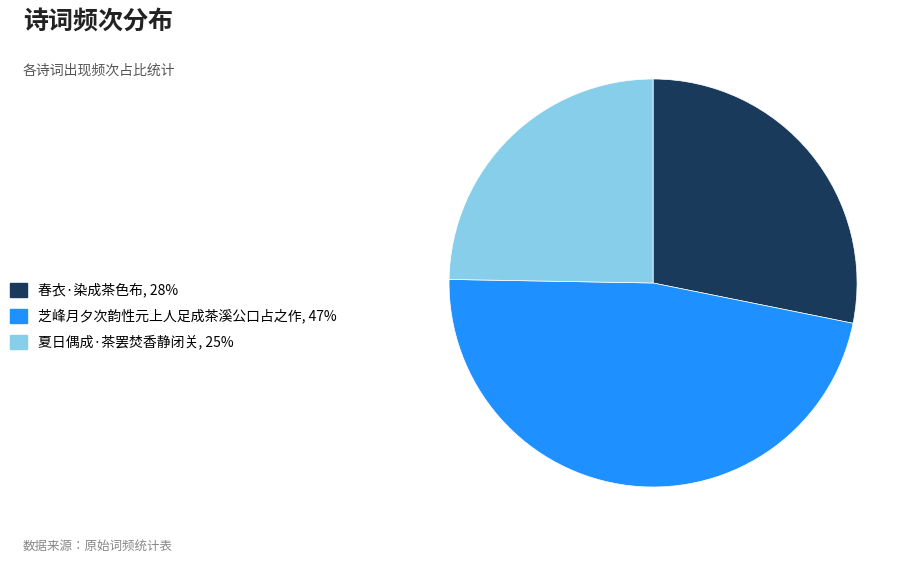

How many slices are in this pie chart?

3